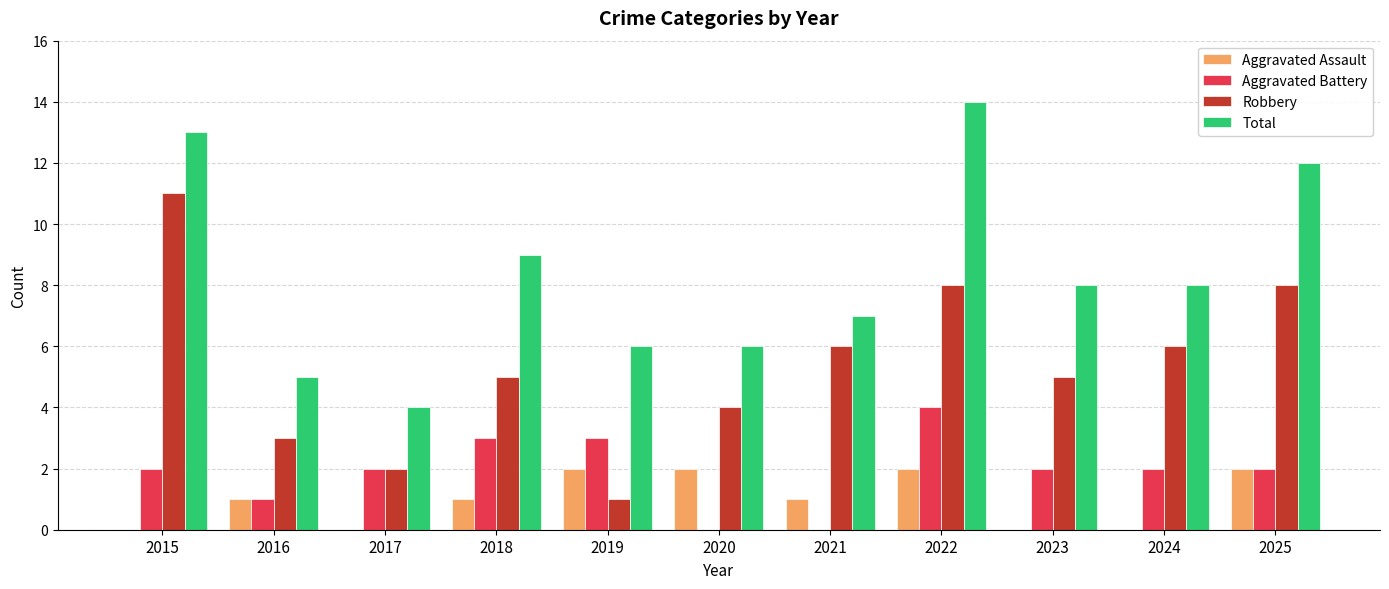

What is the sum of all Total values?

92